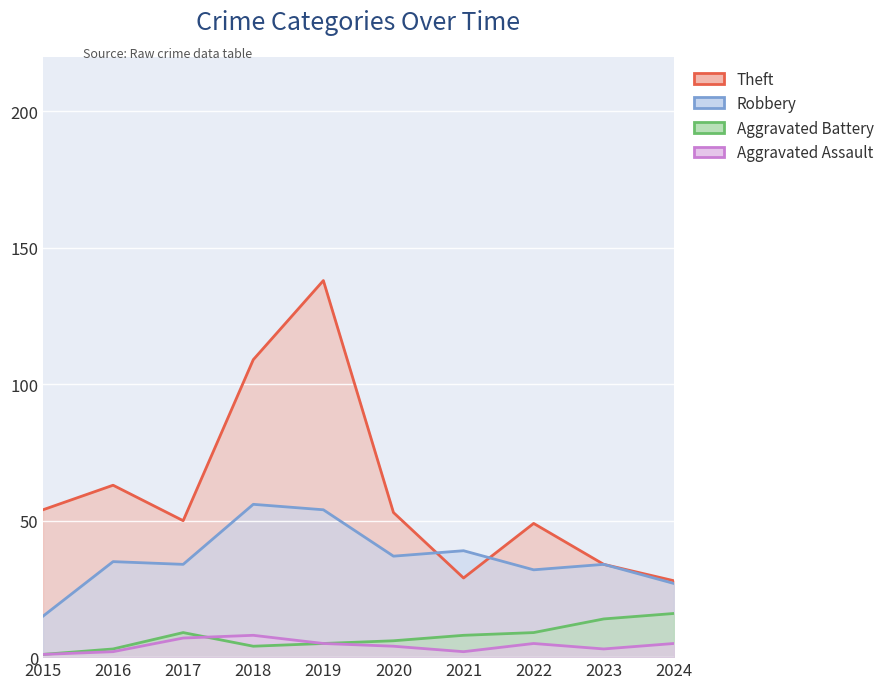

Rank the series at 2018 from highest to lowest value.

Theft, Robbery, Aggravated Assault, Aggravated Battery